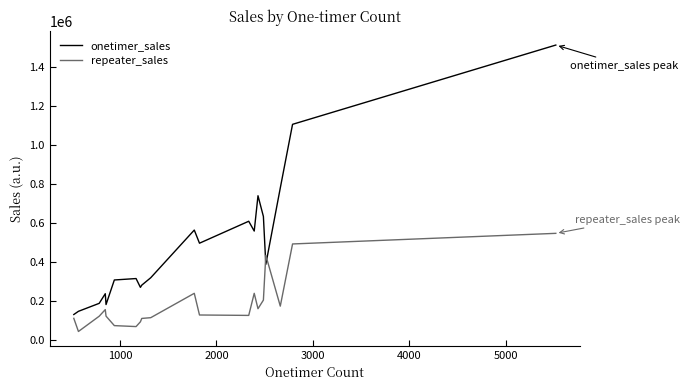

What is the difference between the maximum and minimum values in the onetimer_sales series?

1381836.2